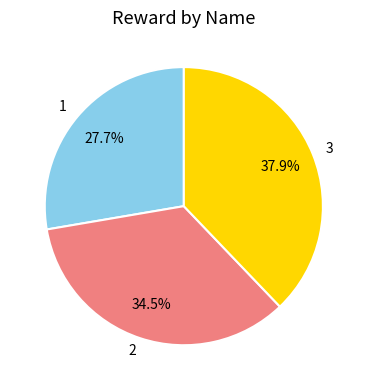

Rank the categories by value from lowest to highest.

1, 2, 3